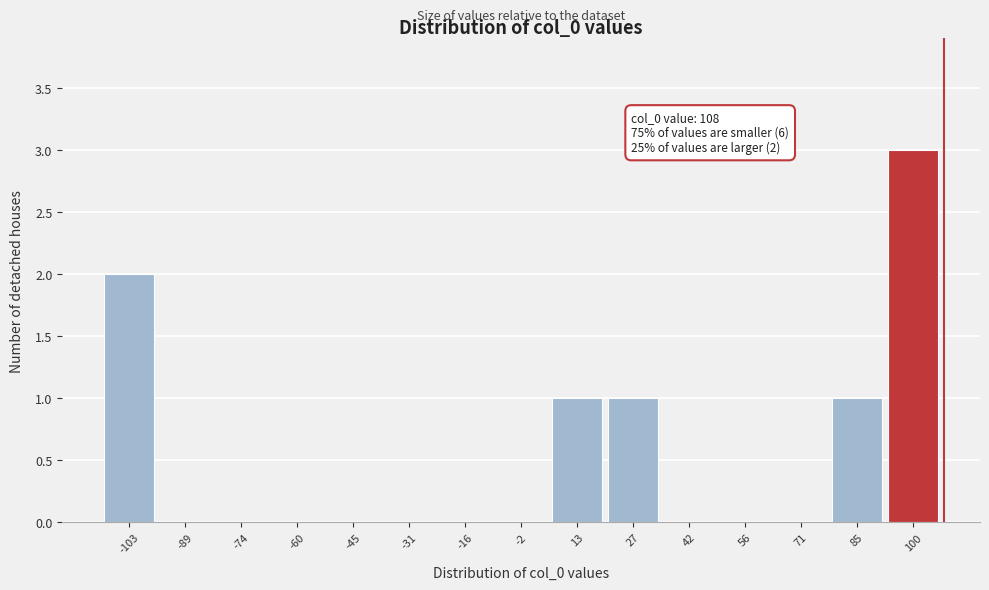

Over which range of the x-axis is the bar tallest?

94 to 108